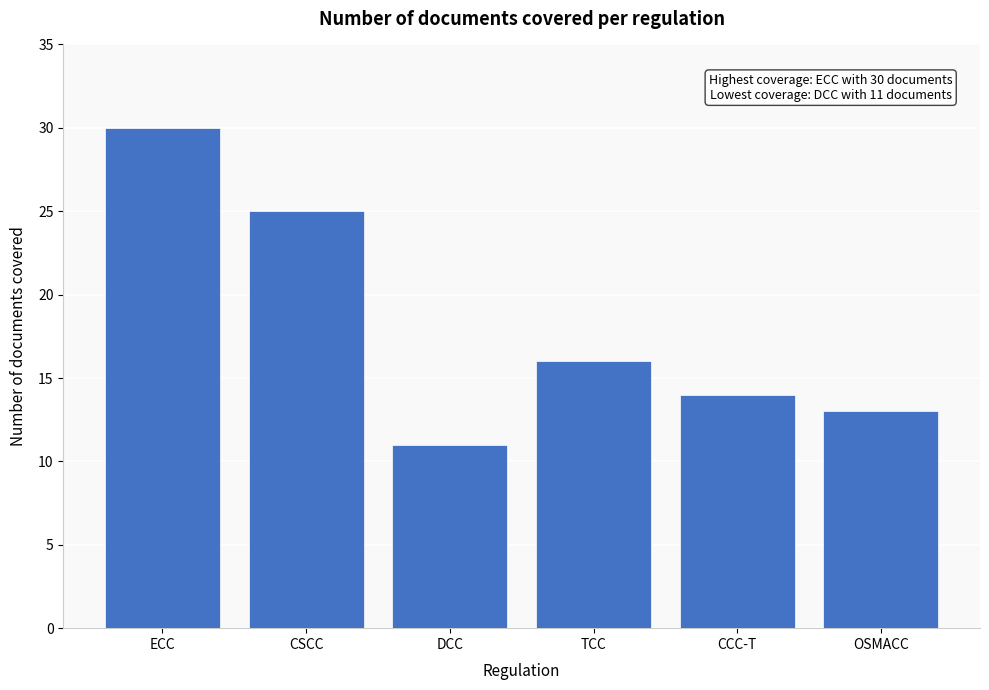

Reading left to right, extract all data points from this chart.

30	25	11	16	14	13